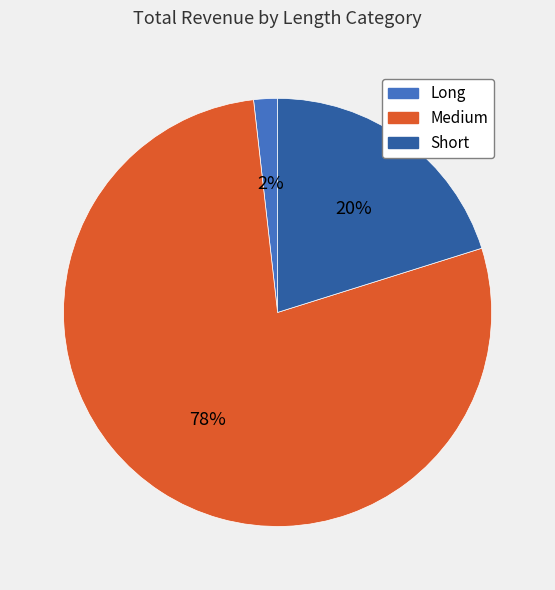

To the nearest percent, what is the difference between the Long and Short slice percentages?

18%